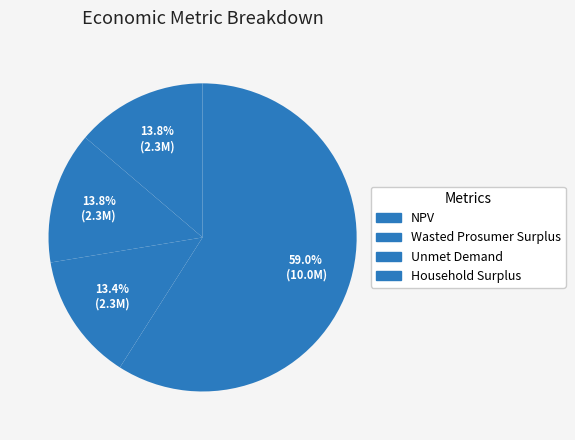

Count the number of slices in the pie.

4